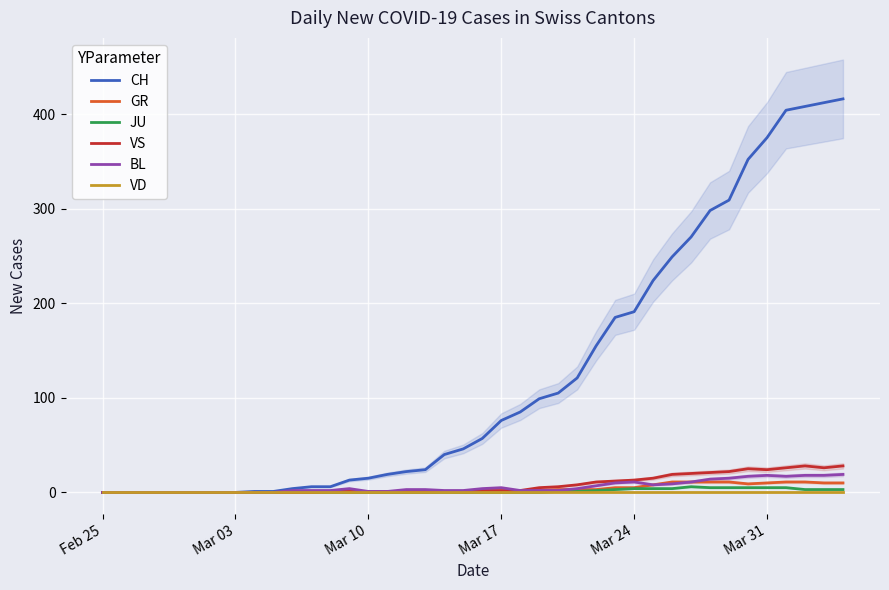

What is the sum of all BL values?

233